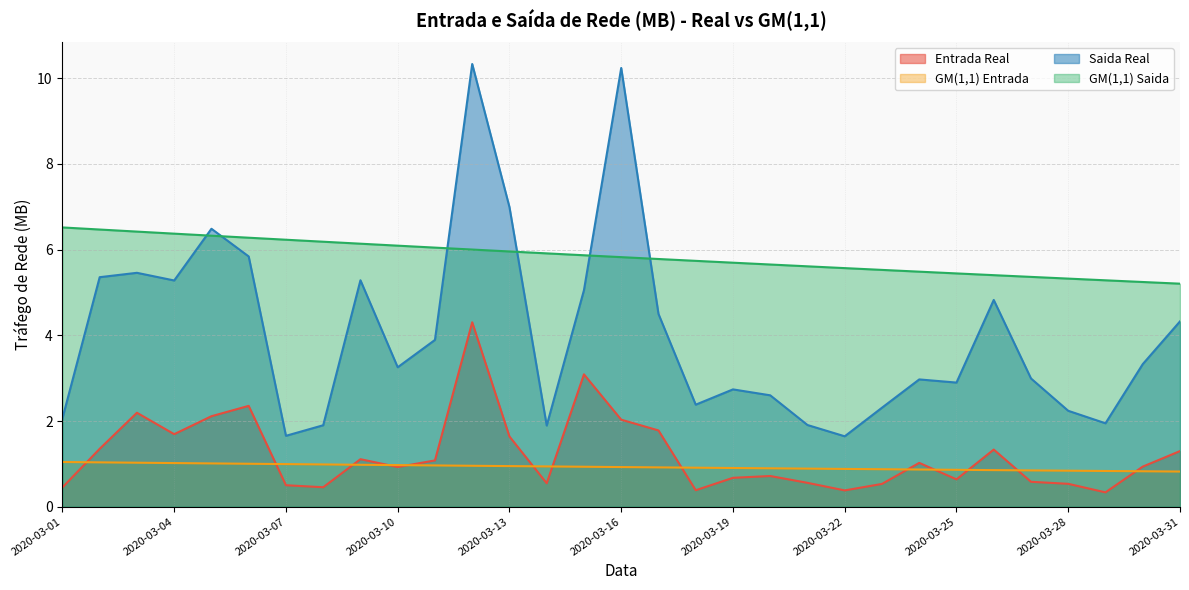

Reading left to right, extract all data points from this chart.

Entrada Real: 2020-03-01=0.5	2020-03-02=1.4	2020-03-03=2.2	2020-03-04=1.7	2020-03-05=2.1	2020-03-06=2.4	2020-03-07=0.5	2020-03-08=0.5	2020-03-09=1.1	2020-03-10=0.9	2020-03-11=1.1	2020-03-12=4.3	2020-03-13=1.6	2020-03-14=0.5	2020-03-15=3.1	2020-03-16=2.0	2020-03-17=1.8	2020-03-18=0.4	2020-03-19=0.7	2020-03-20=0.7	2020-03-21=0.6	2020-03-22=0.4	2020-03-23=0.5	2020-03-24=1.0	2020-03-25=0.6	2020-03-26=1.3	2020-03-27=0.6	2020-03-28=0.5	2020-03-29=0.3	2020-03-30=0.9	2020-03-31=1.3
GM(1,1) Entrada: 2020-03-01=1.0	2020-03-02=1.0	2020-03-03=1.0	2020-03-04=1.0	2020-03-05=1.0	2020-03-06=1.0	2020-03-07=1.0	2020-03-08=1.0	2020-03-09=1.0	2020-03-10=1.0	2020-03-11=1.0	2020-03-12=1.0	2020-03-13=0.9	2020-03-14=0.9	2020-03-15=0.9	2020-03-16=0.9	2020-03-17=0.9	2020-03-18=0.9	2020-03-19=0.9	2020-03-20=0.9	2020-03-21=0.9	2020-03-22=0.9	2020-03-23=0.9	2020-03-24=0.9	2020-03-25=0.9	2020-03-26=0.9	2020-03-27=0.8	2020-03-28=0.8	2020-03-29=0.8	2020-03-30=0.8	2020-03-31=0.8
Saida Real: 2020-03-01=2.1	2020-03-02=5.4	2020-03-03=5.5	2020-03-04=5.3	2020-03-05=6.5	2020-03-06=5.8	2020-03-07=1.7	2020-03-08=1.9	2020-03-09=5.3	2020-03-10=3.3	2020-03-11=3.9	2020-03-12=10.3	2020-03-13=7.0	2020-03-14=1.9	2020-03-15=5.1	2020-03-16=10.2	2020-03-17=4.5	2020-03-18=2.4	2020-03-19=2.7	2020-03-20=2.6	2020-03-21=1.9	2020-03-22=1.6	2020-03-23=2.3	2020-03-24=3.0	2020-03-25=2.9	2020-03-26=4.8	2020-03-27=3.0	2020-03-28=2.2	2020-03-29=1.9	2020-03-30=3.3	2020-03-31=4.3
GM(1,1) Saida: 2020-03-01=6.5	2020-03-02=6.5	2020-03-03=6.4	2020-03-04=6.4	2020-03-05=6.3	2020-03-06=6.3	2020-03-07=6.2	2020-03-08=6.2	2020-03-09=6.1	2020-03-10=6.1	2020-03-11=6.0	2020-03-12=6.0	2020-03-13=6.0	2020-03-14=5.9	2020-03-15=5.9	2020-03-16=5.8	2020-03-17=5.8	2020-03-18=5.7	2020-03-19=5.7	2020-03-20=5.7	2020-03-21=5.6	2020-03-22=5.6	2020-03-23=5.5	2020-03-24=5.5	2020-03-25=5.4	2020-03-26=5.4	2020-03-27=5.4	2020-03-28=5.3	2020-03-29=5.3	2020-03-30=5.2	2020-03-31=5.2